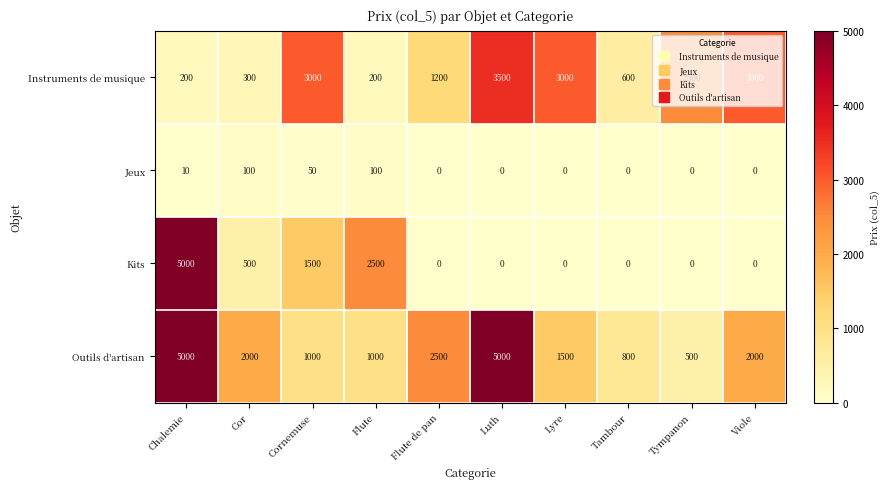

What is the difference between the Outils d'artisan values at Viole and Tambour?

1200